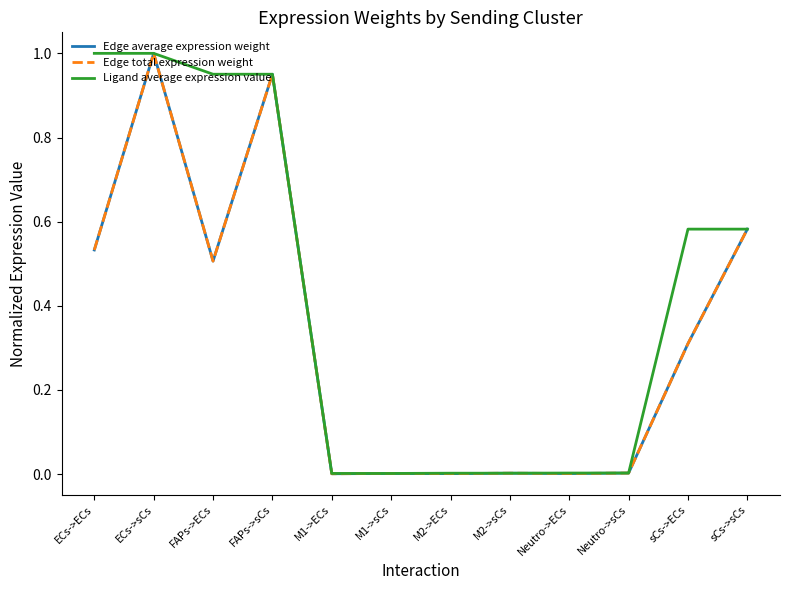

At how many categories does at least one series exceed 0?

12